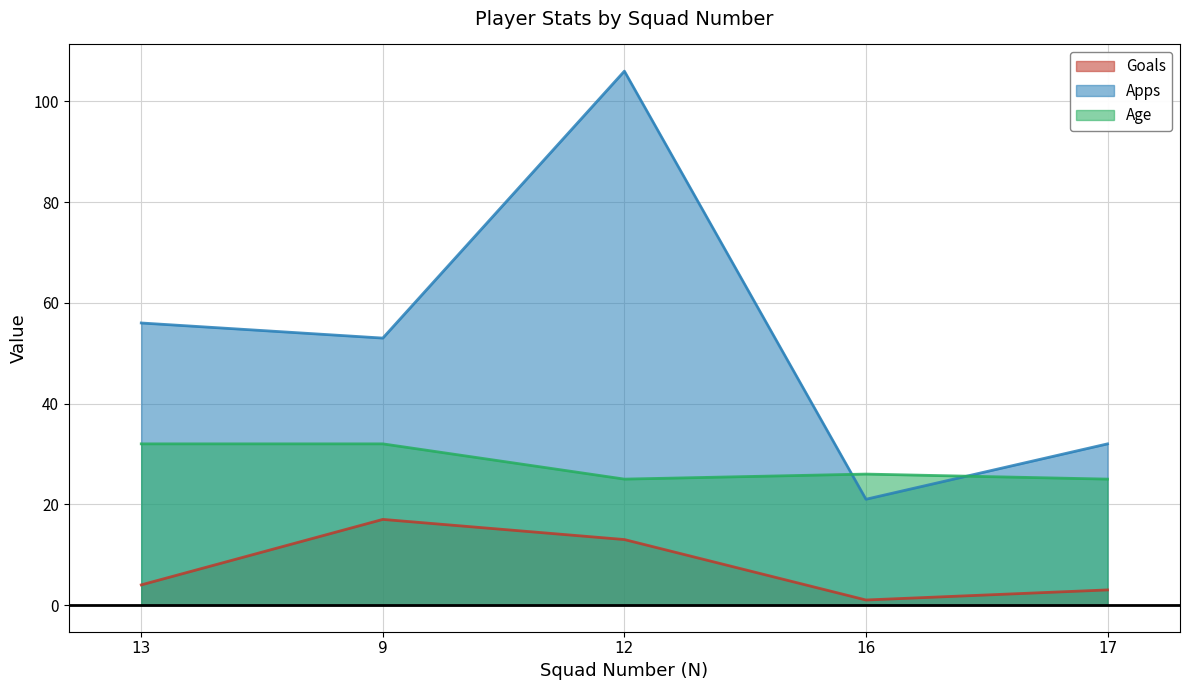

Is it true that Apps equals 21 at 16?

True